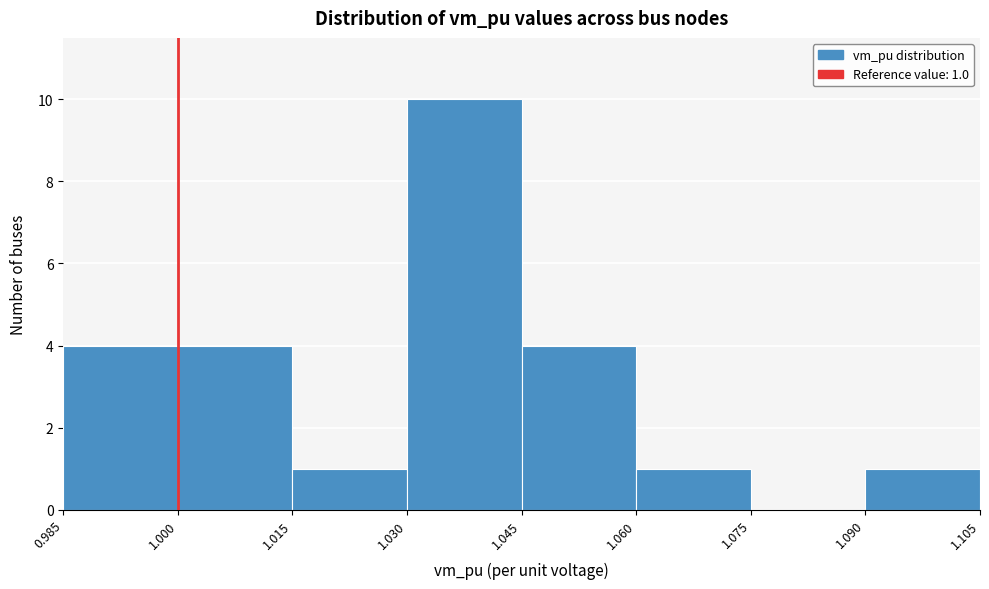

Over which range of the x-axis is the bar tallest?

1.030 to 1.045